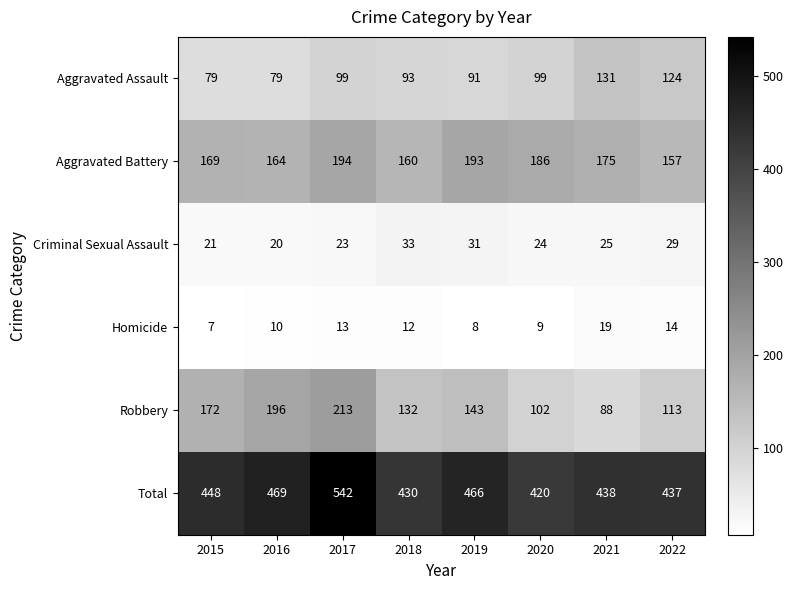

Is it true that Criminal Sexual Assault equals 37 at 2021?

False